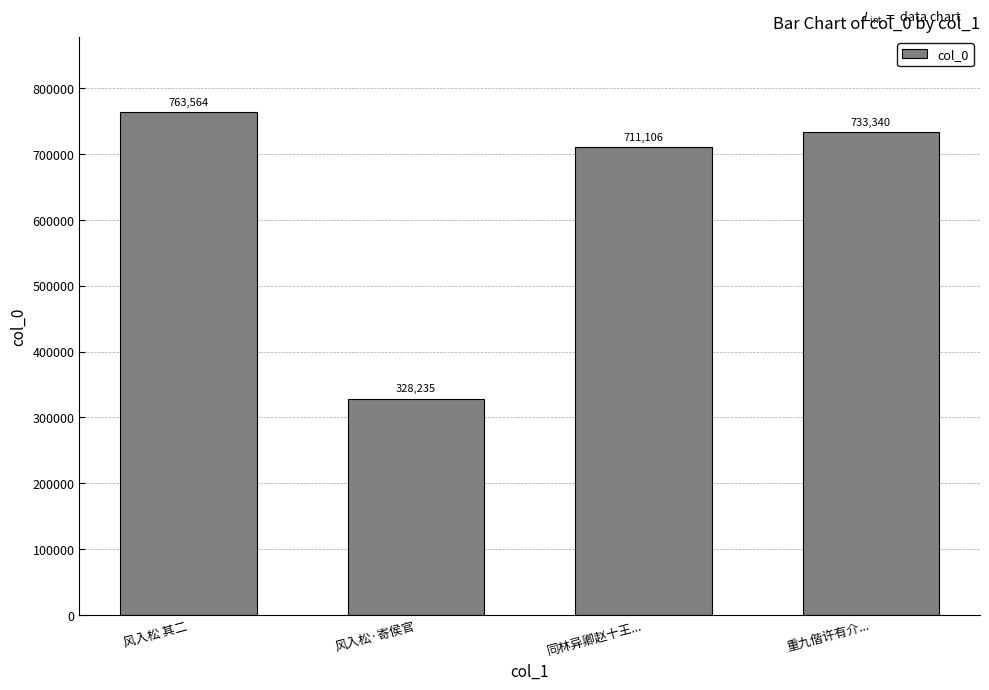

What is the difference between the maximum and second lowest values?

52458